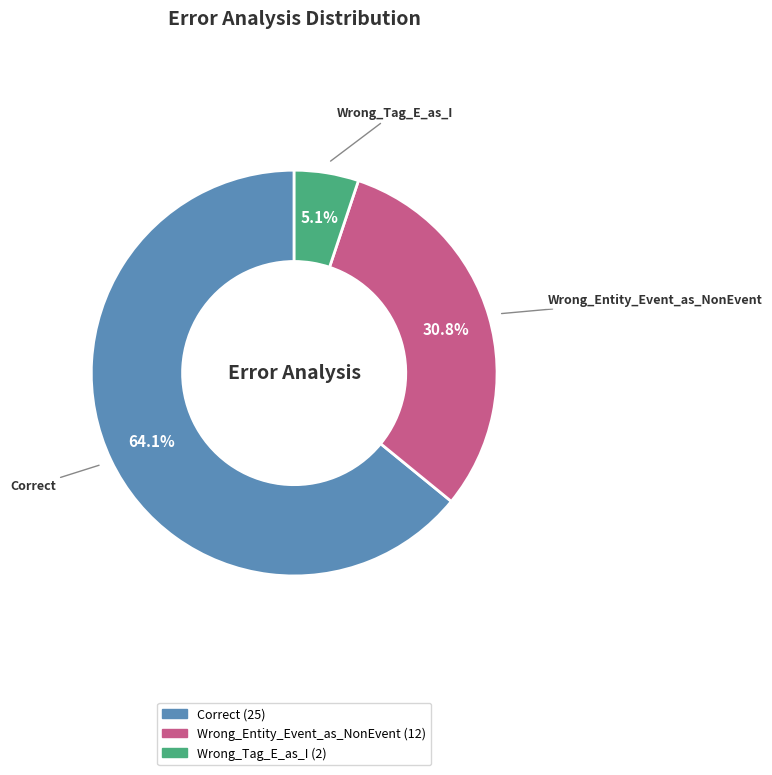

Is there a majority slice in this chart?

Yes